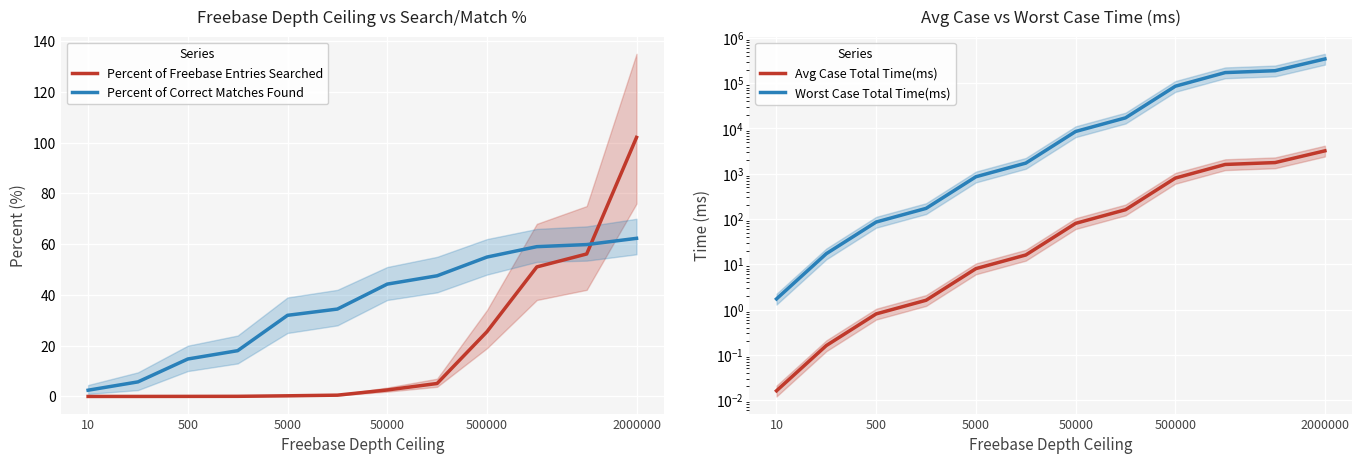

What are all the series names shown in the legend?

Percent of Freebase Entries Searched, Percent of Correct Matches Found, Avg Case Total Time(ms), Worst Case Total Time(ms)